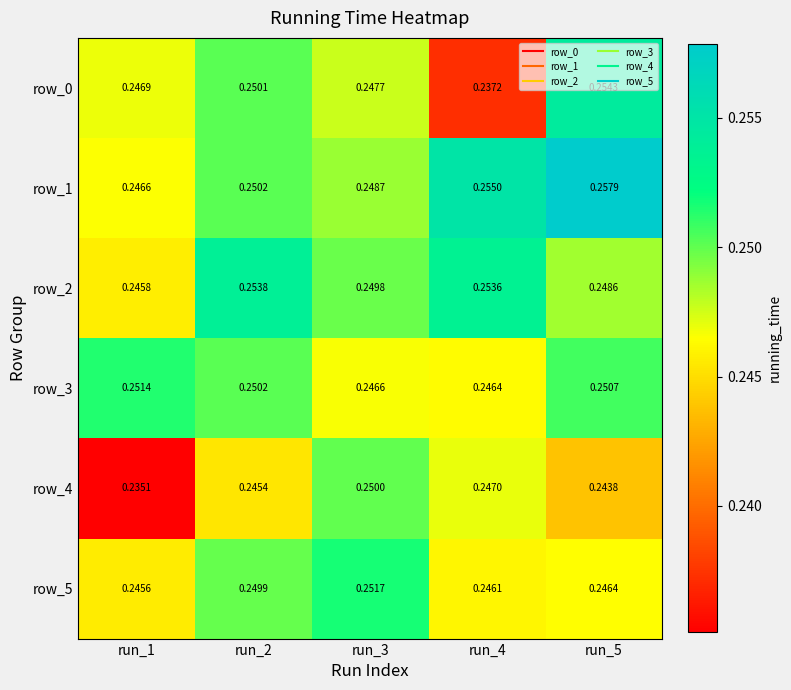

Which series has the widest spread of values?

row_0